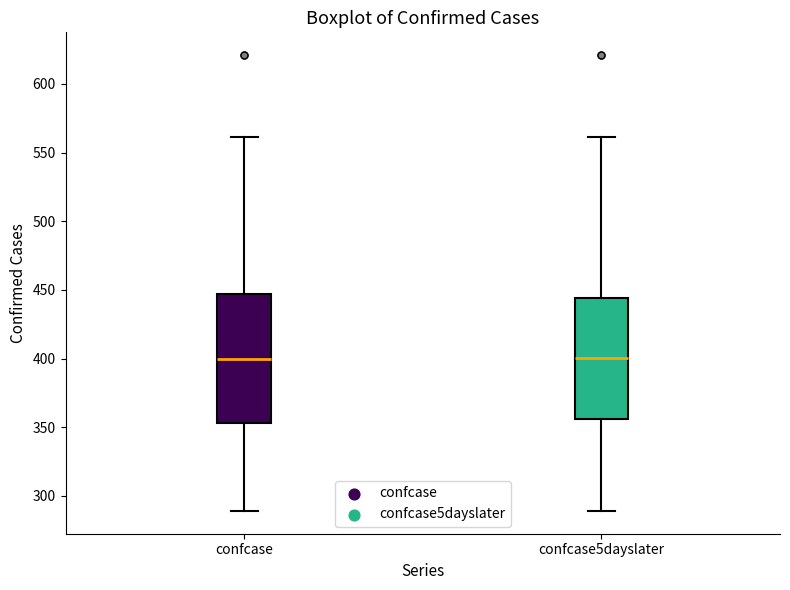

Where does the upper whisker of the box for confcase end on the y-axis? The values are not printed on the chart, so give them approximately, as read against the axis.

560